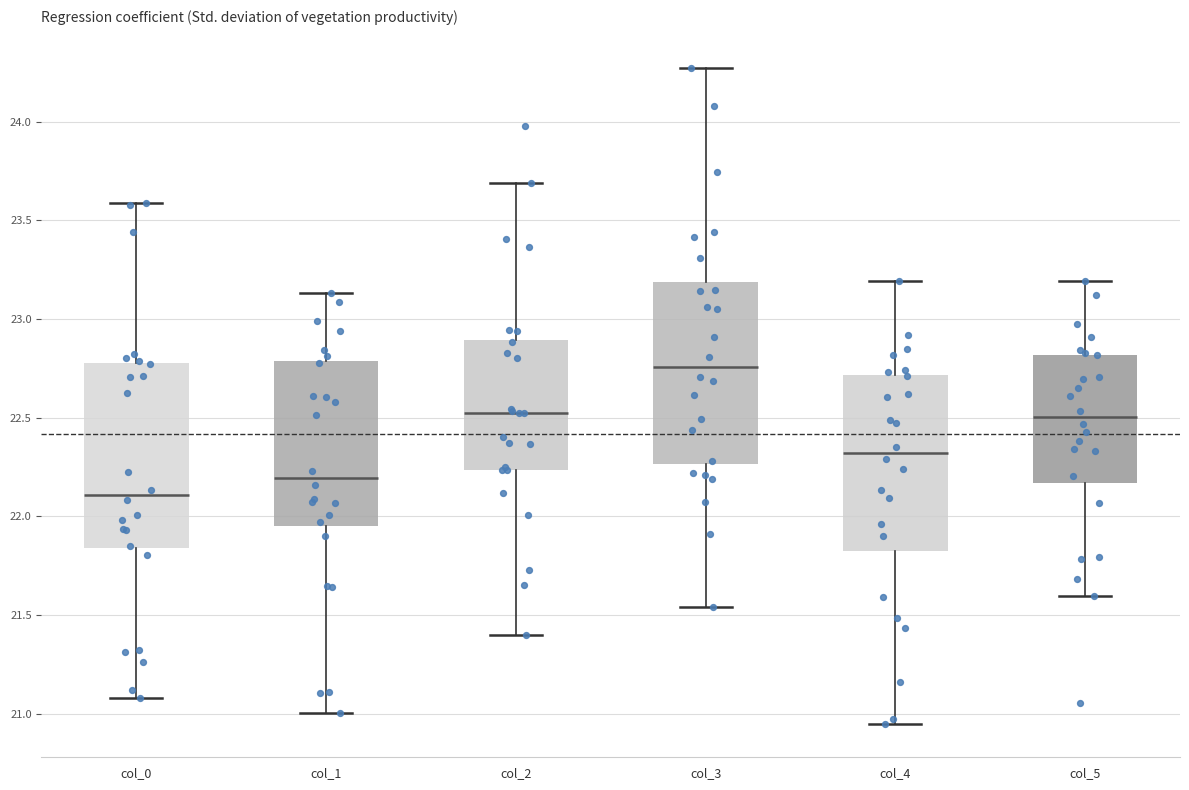

Reading left to right, read every box against the y-axis: the position of its median line, the range the box covers, and the ends of its whiskers. The values are not printed on the chart, so give them approximately, as read against the axis.

col_0: median 22.10, box 21.85 to 22.80, whiskers 21.10 to 23.60
col_1: median 22.20, box 21.95 to 22.80, whiskers 21.00 to 23.15
col_2: median 22.50, box 22.25 to 22.90, whiskers 21.40 to 23.70
col_3: median 22.75, box 22.25 to 23.20, whiskers 21.55 to 24.25
col_4: median 22.30, box 21.80 to 22.70, whiskers 20.95 to 23.20
col_5: median 22.50, box 22.15 to 22.80, whiskers 21.60 to 23.20